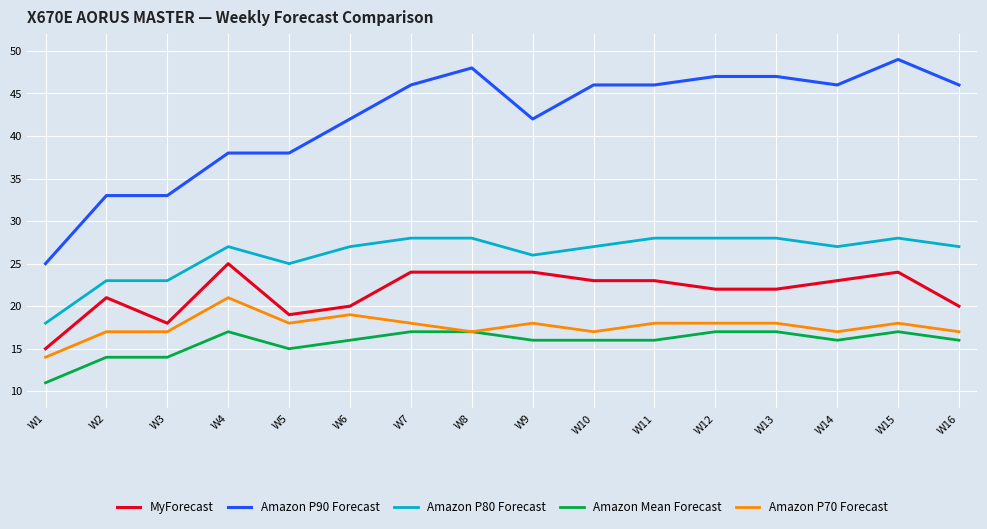

True or false: Amazon P80 Forecast has a value of 37 at W15.

False